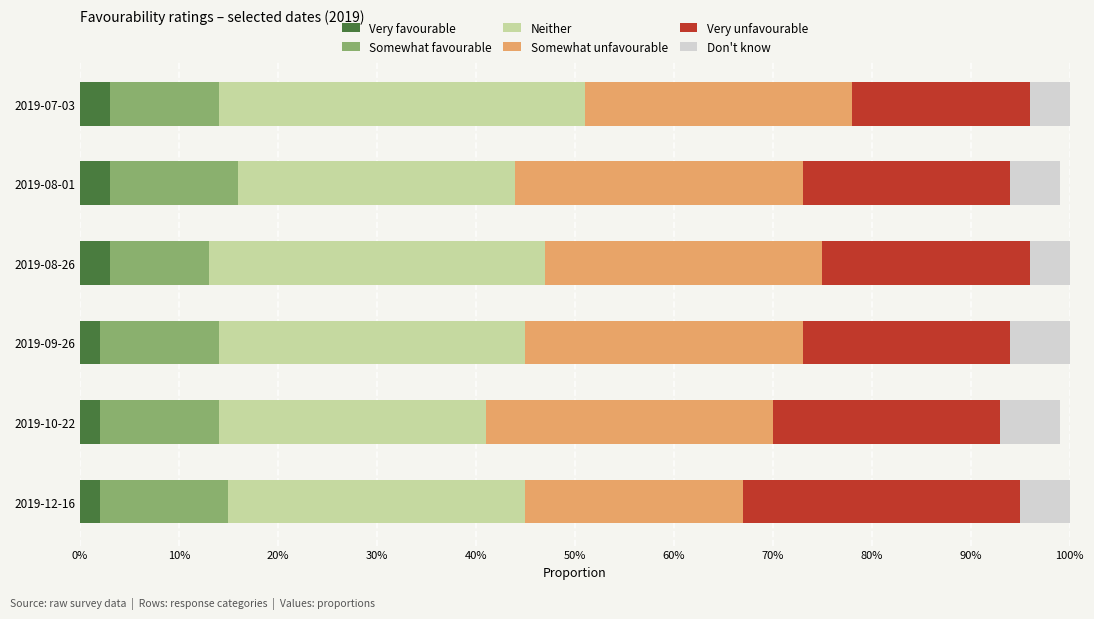

What are all the series names shown in the legend?

Very favourable, Somewhat favourable, Neither, Somewhat unfavourable, Very unfavourable, Don't know